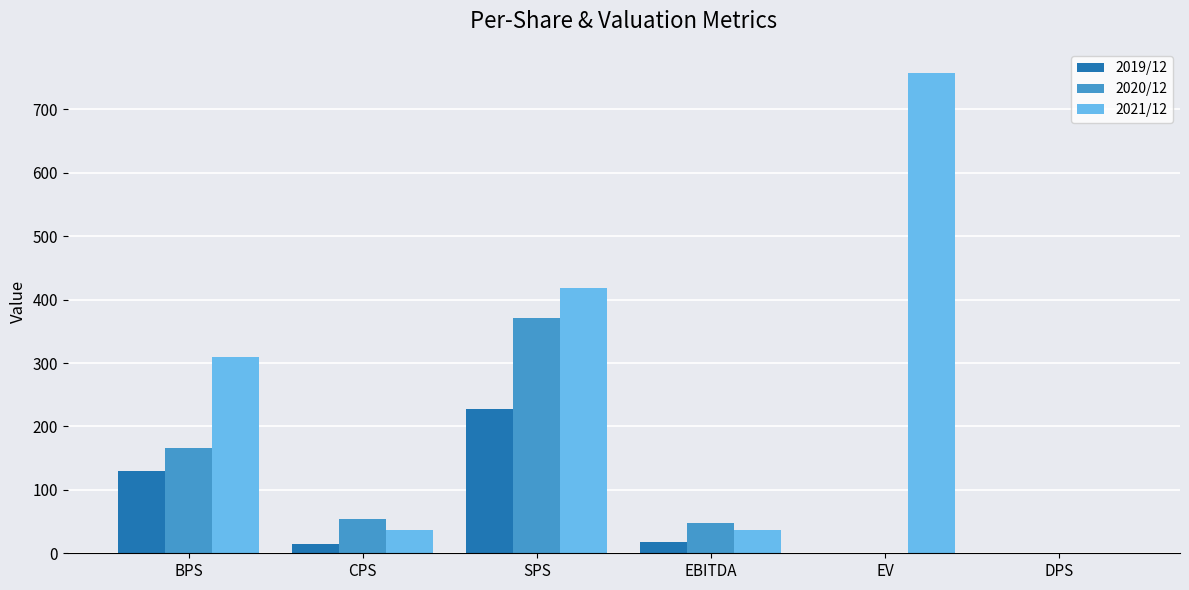

What is the sum of the 2020/12 values at BPS and DPS?

166.7